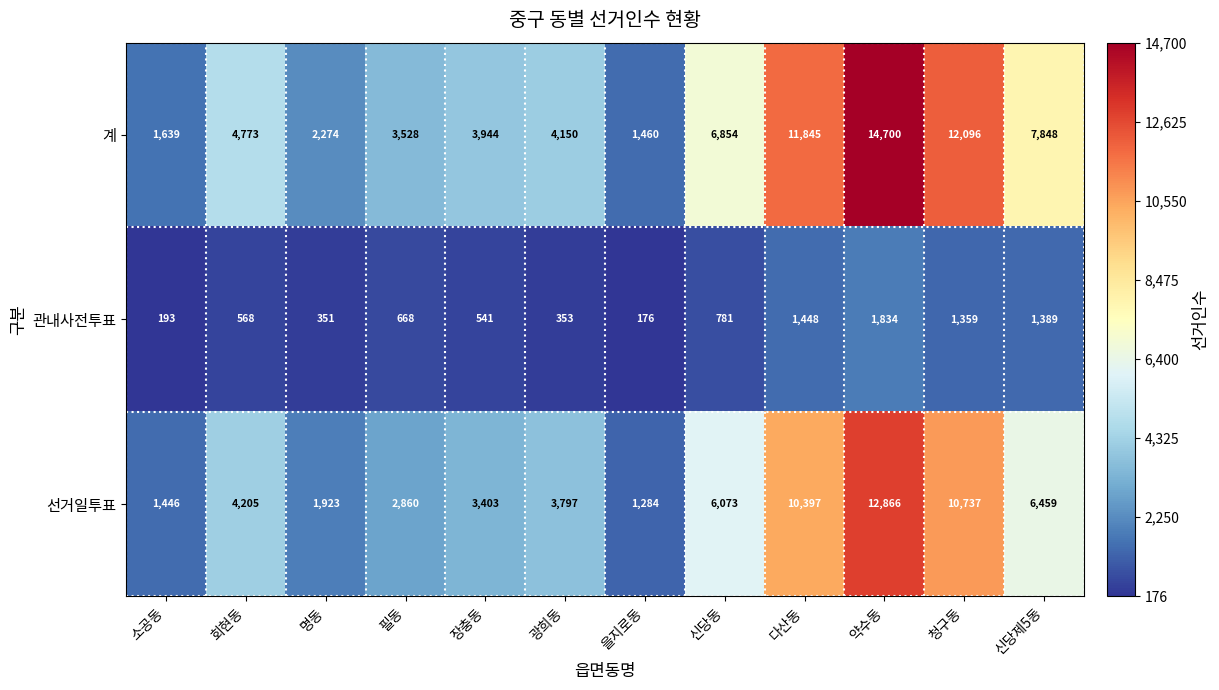

What is the maximum value shown in the chart?

14700